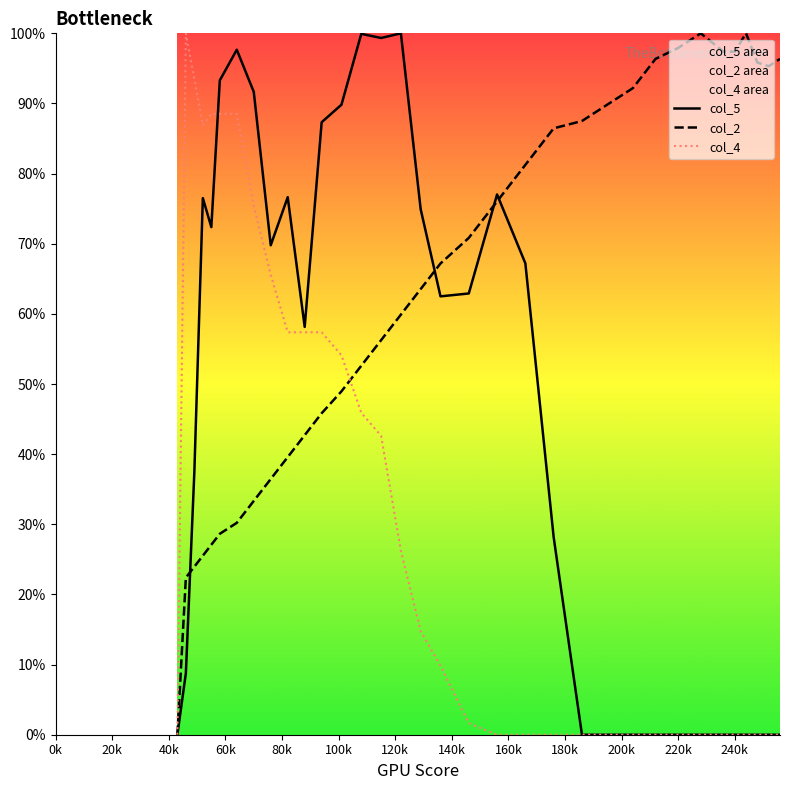

What is the greatest value displayed?

100.0